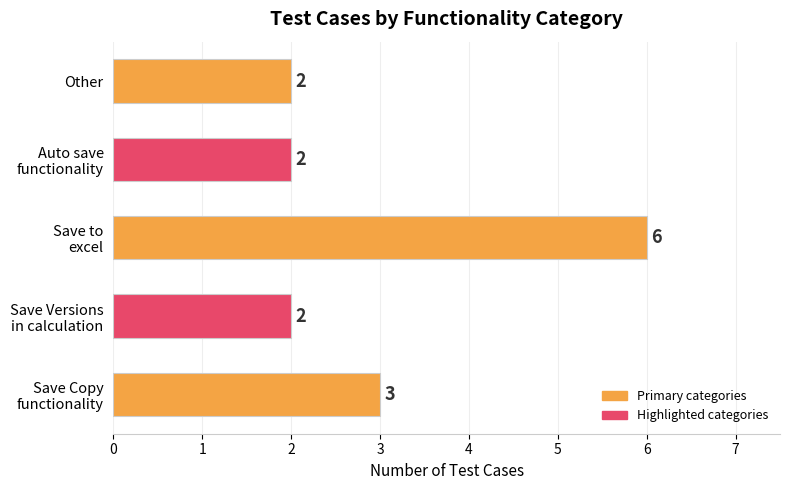

Which category has the highest value across all series?

Save to
excel